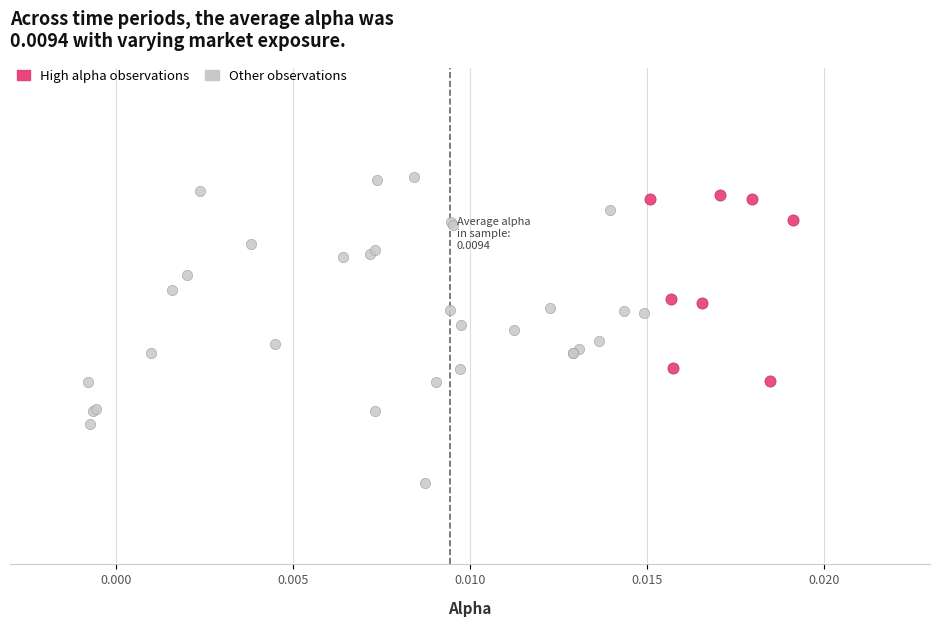

Which series contains the highest Y value?

Other observations